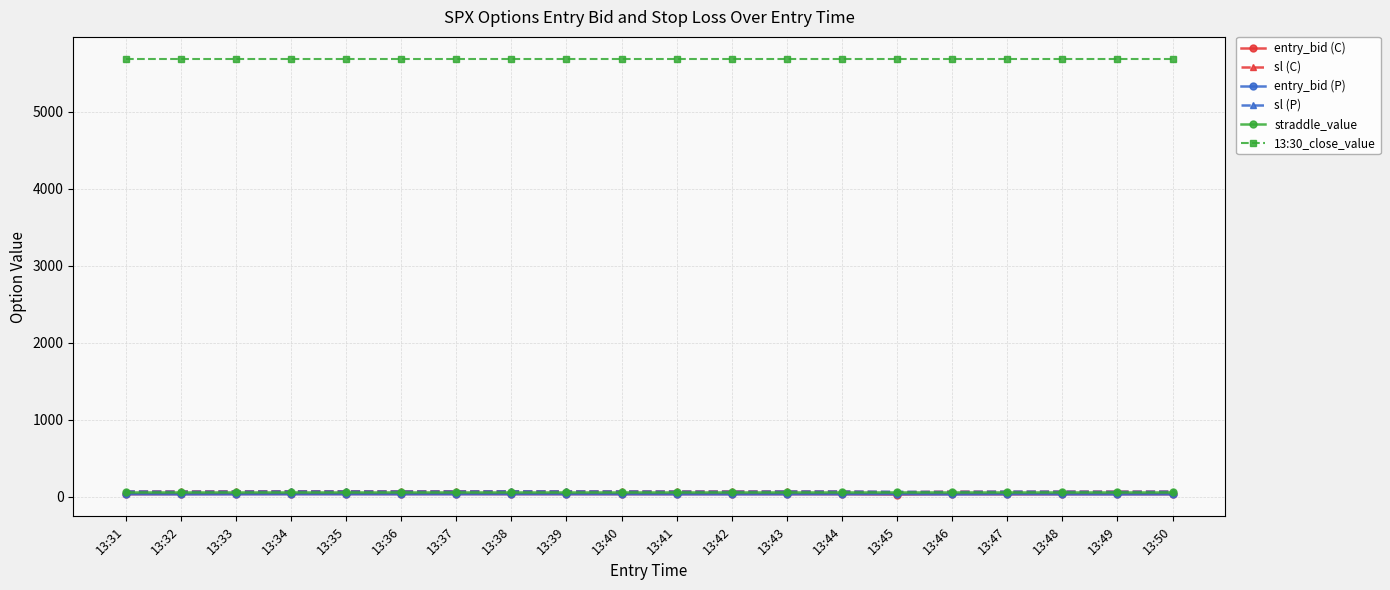

What is the minimum value for 13:30_close_value?

5690.1